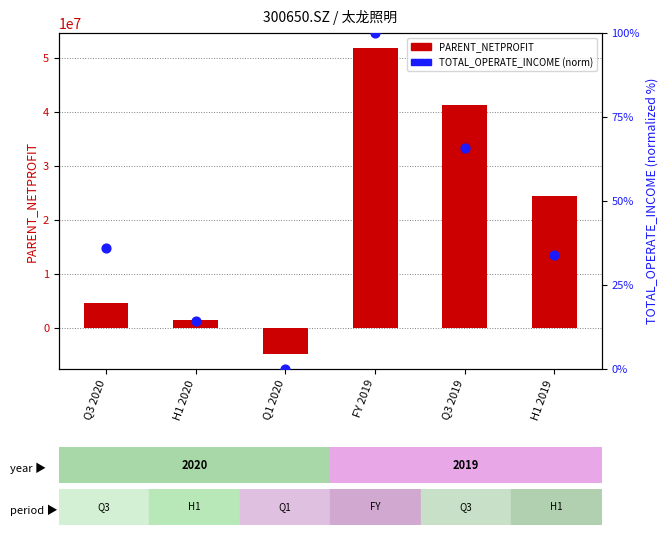

Is the value of TOTAL_OPERATE_INCOME (norm) at Q3 2019 greater than the value of PARENT_NETPROFIT at H1 2019?

No